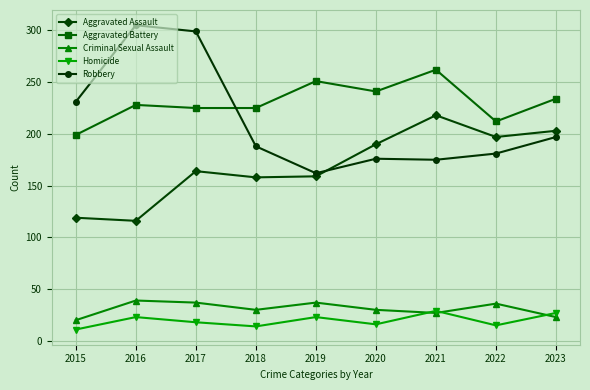

What is the difference between the highest and lowest values at 2021?

235